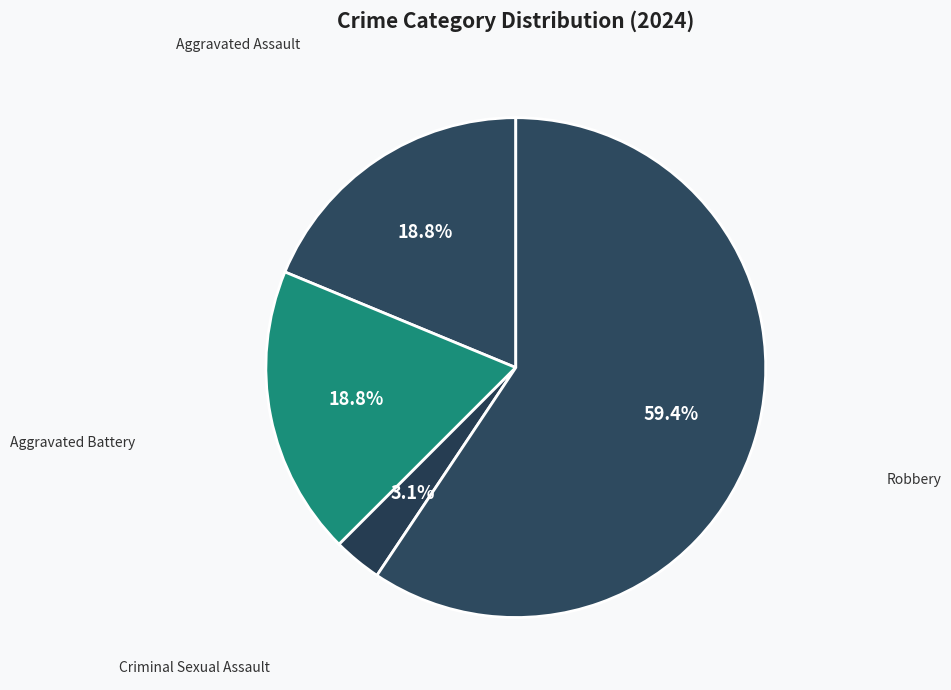

Count the number of slices in the pie.

4